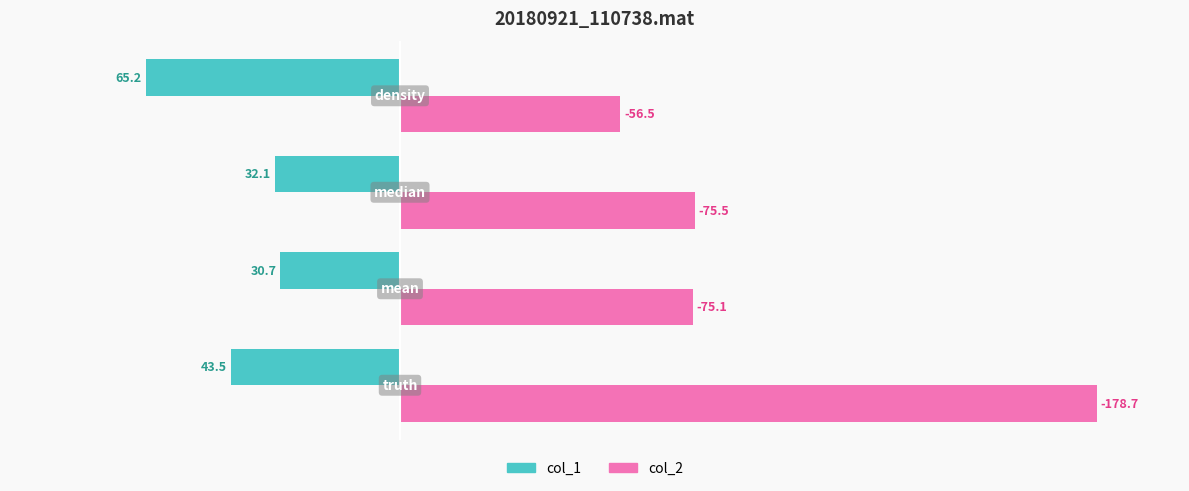

What is the difference between the maximum and minimum values in the col_2 series?

122.2